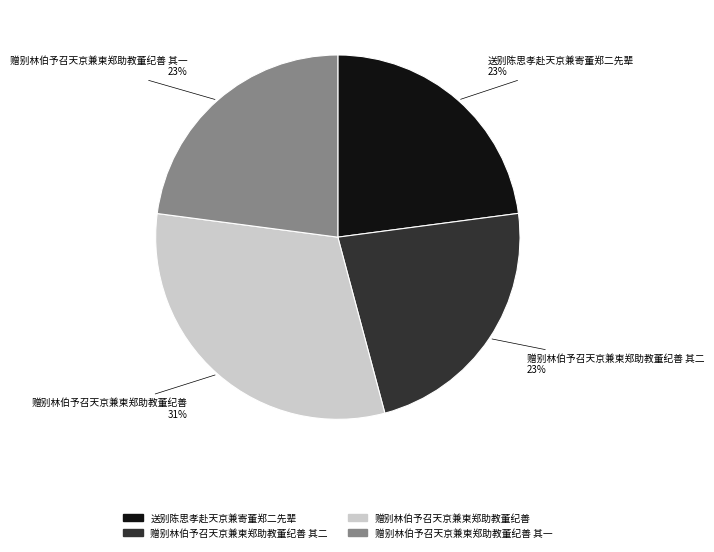

Does any single category account for the majority?

No